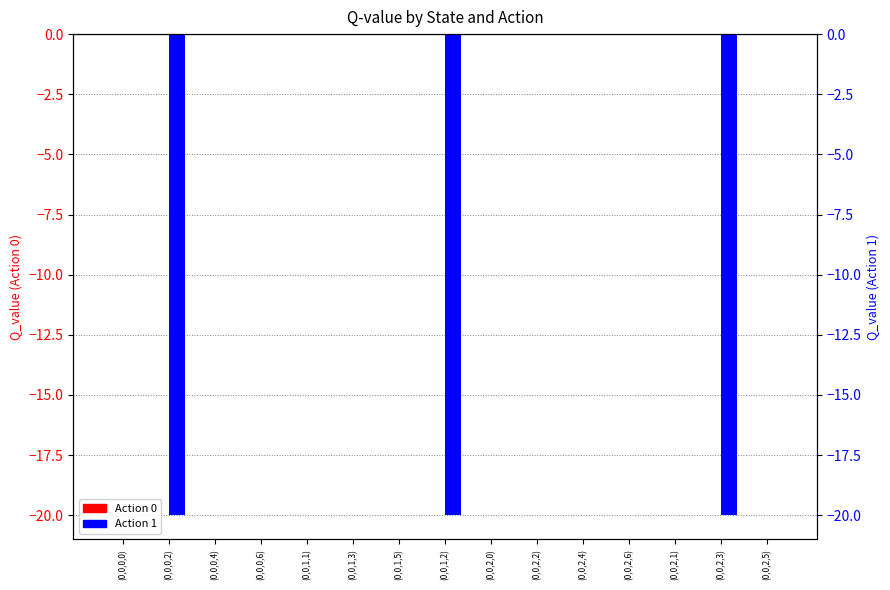

Reading left to right, what are all the values shown in this chart?

Action 0: 0.0	0.0	0.0	0.0	0.0	0.0	0.0	0.0	0.0	0.0	0.0	0.0	0.0	0.0	0.0
Action 1: 0.0	-20.0	0.0	0.0	0.0	0.0	0.0	-20.0	0.0	0.0	0.0	0.0	0.0	-20.0	0.0